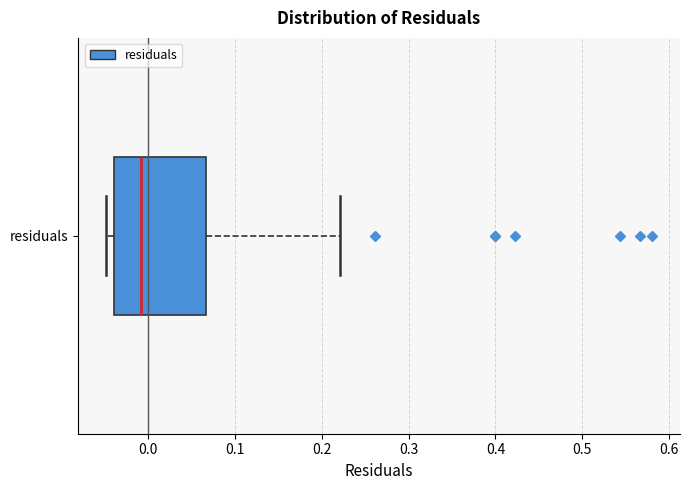

Where is the left edge of the box for residuals on the x-axis? The values are not printed on the chart, so give them approximately, as read against the axis.

-0.04